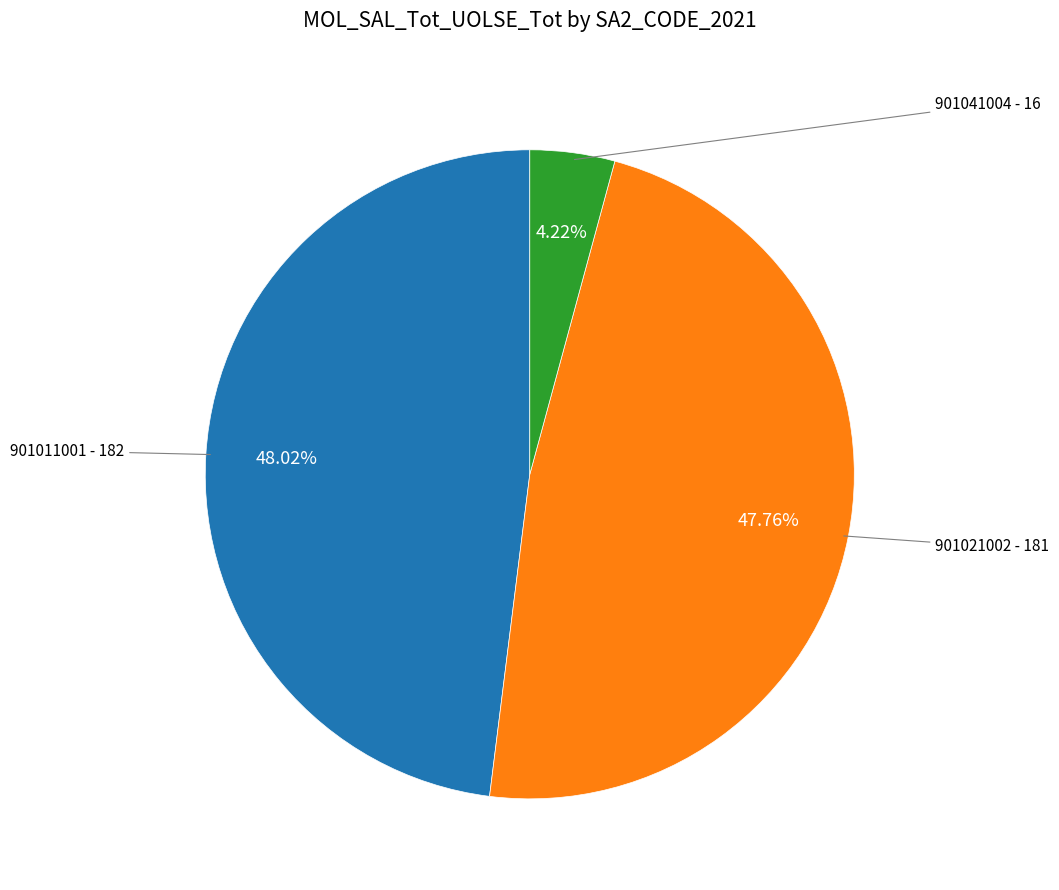

What percentage is the 901041004 slice, to the nearest percent?

4%